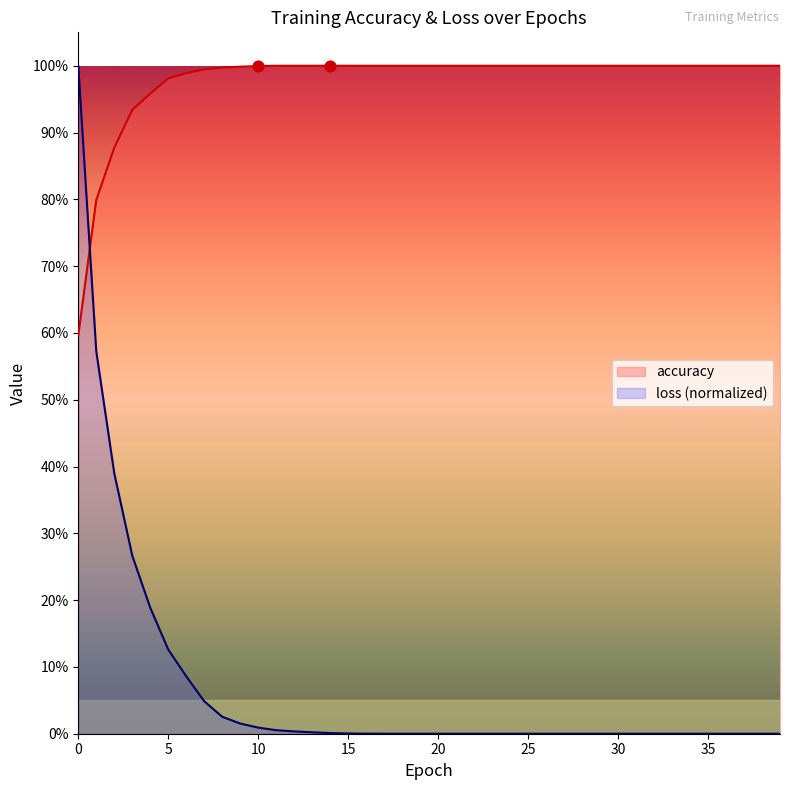

What are all the series names shown in the legend?

accuracy, loss (normalized)